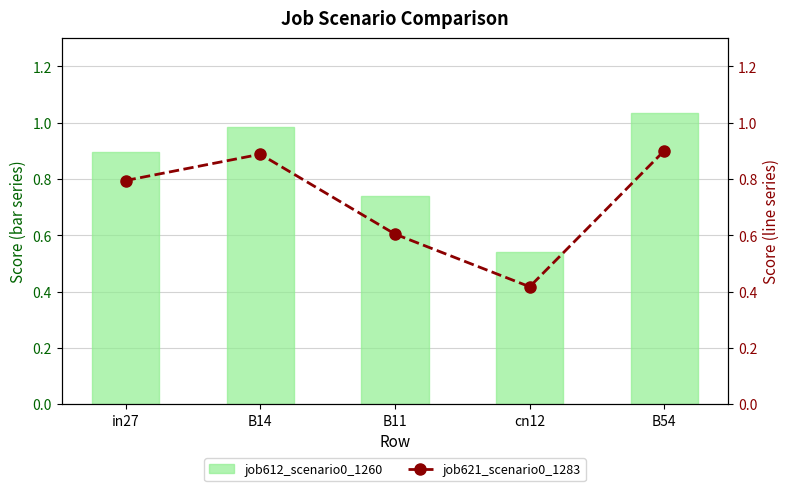

How many groups of bars are there?

5